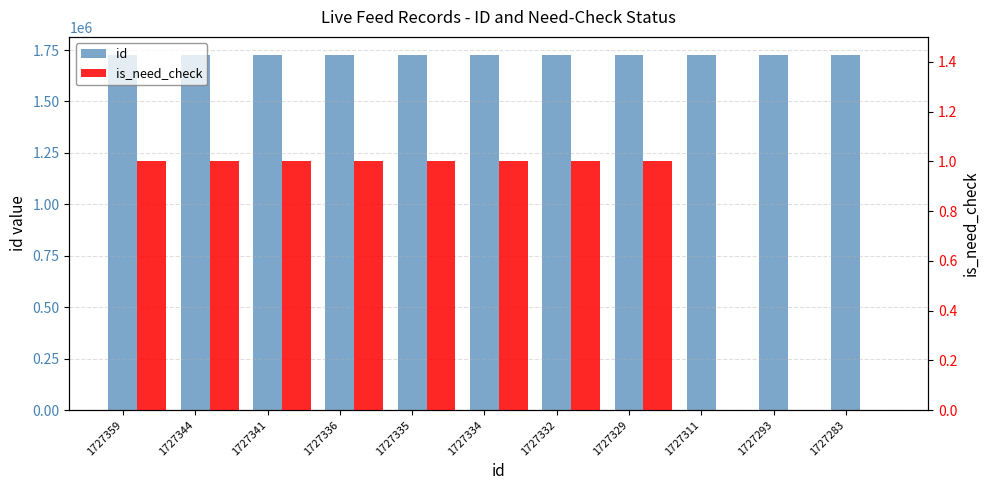

Where does the id series first go above 1727334?

1727359